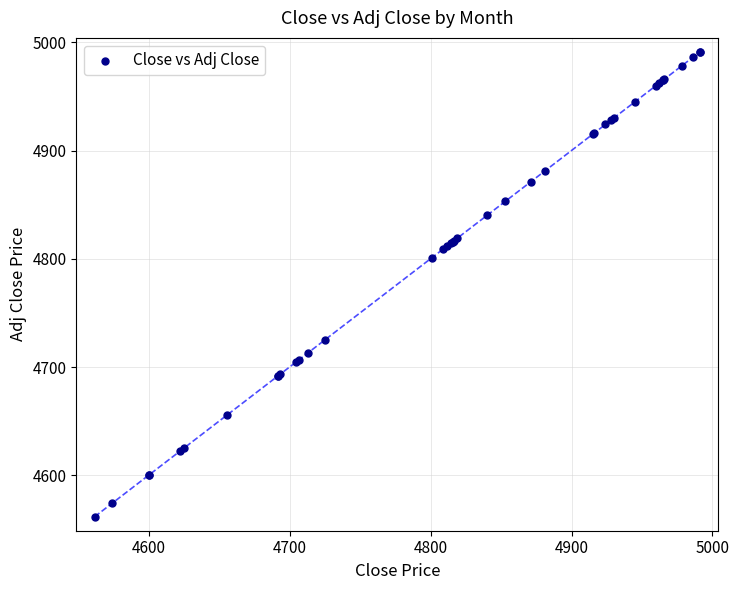

What Y value in the scatter plot is closest to 4776?

4801.1